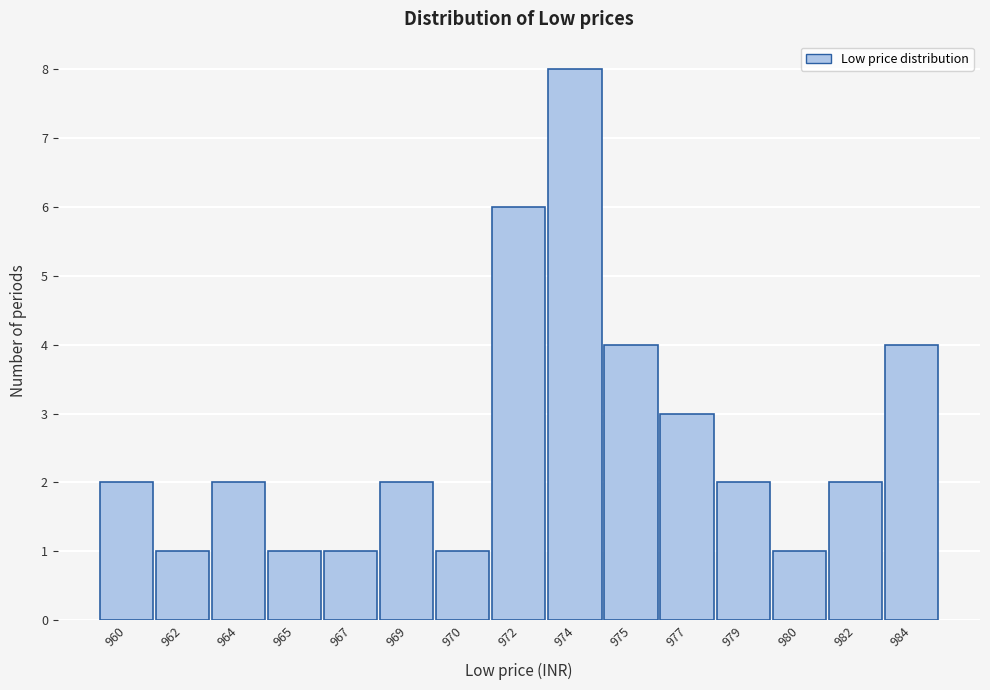

Reading right to left, what are all the values shown in this chart?

4	2	1	2	3	4	8	6	1	2	1	1	2	1	2